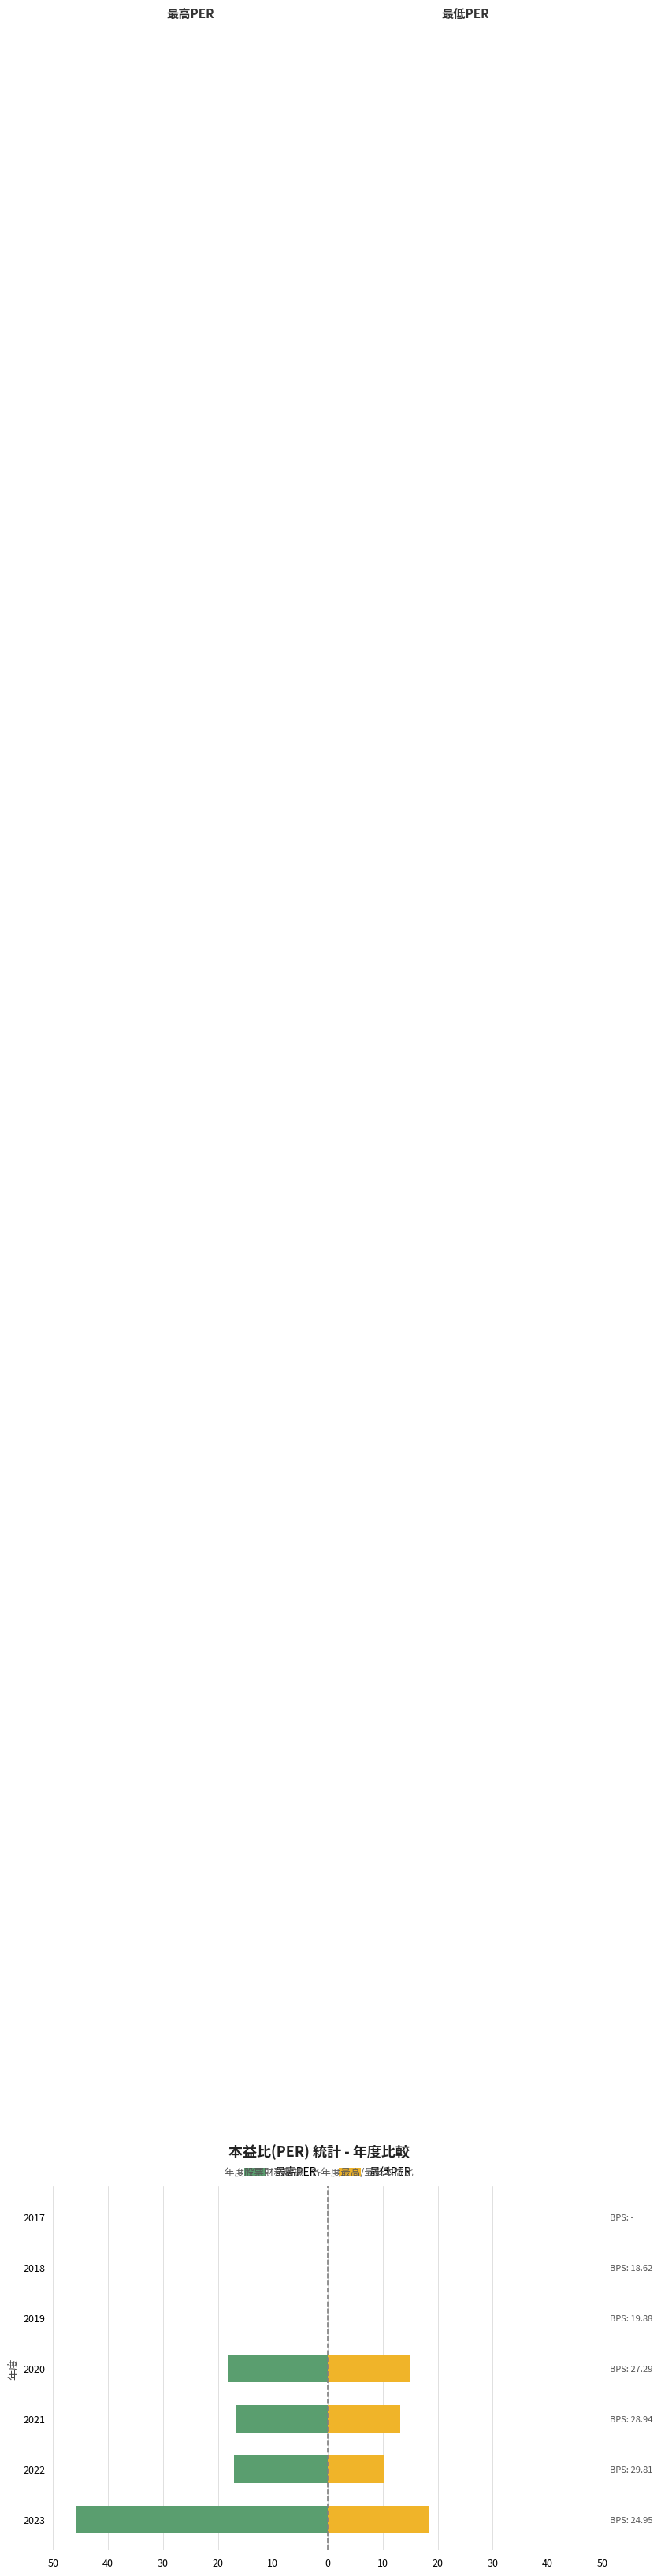

What is the average value of the 最低PER series?

8.1